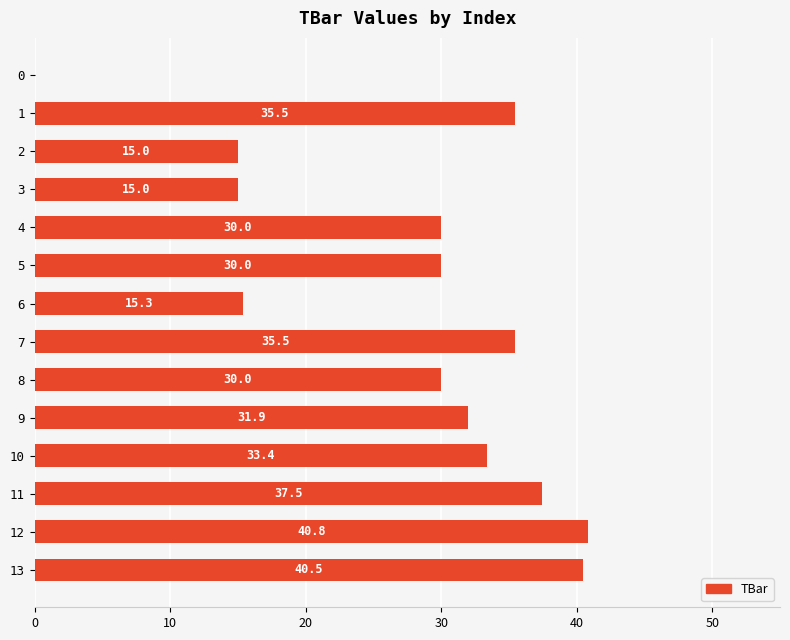

The value at 13 is 53.0. True or false?

False